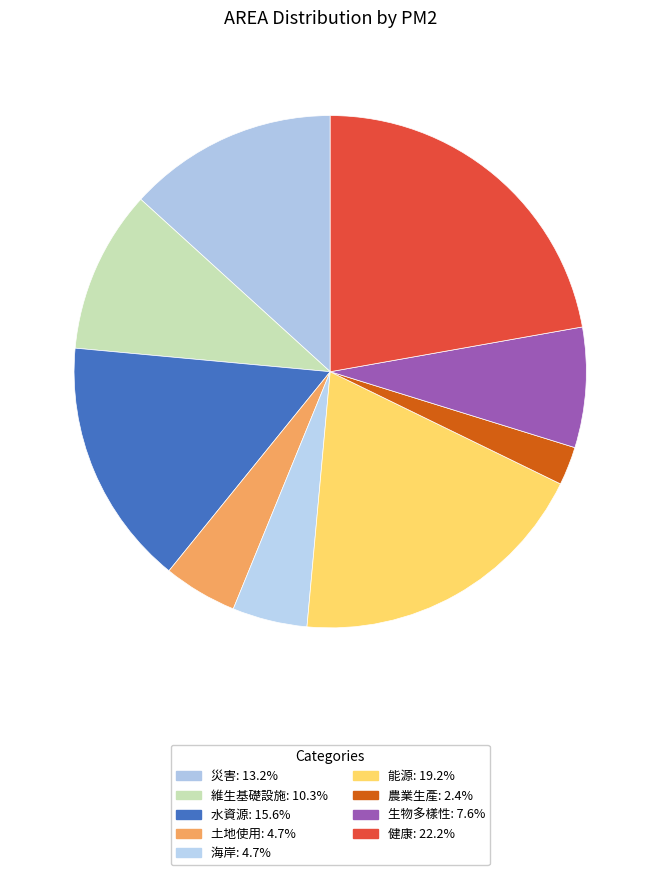

To the nearest percent, what percentage of the pie is 海岸?

5%